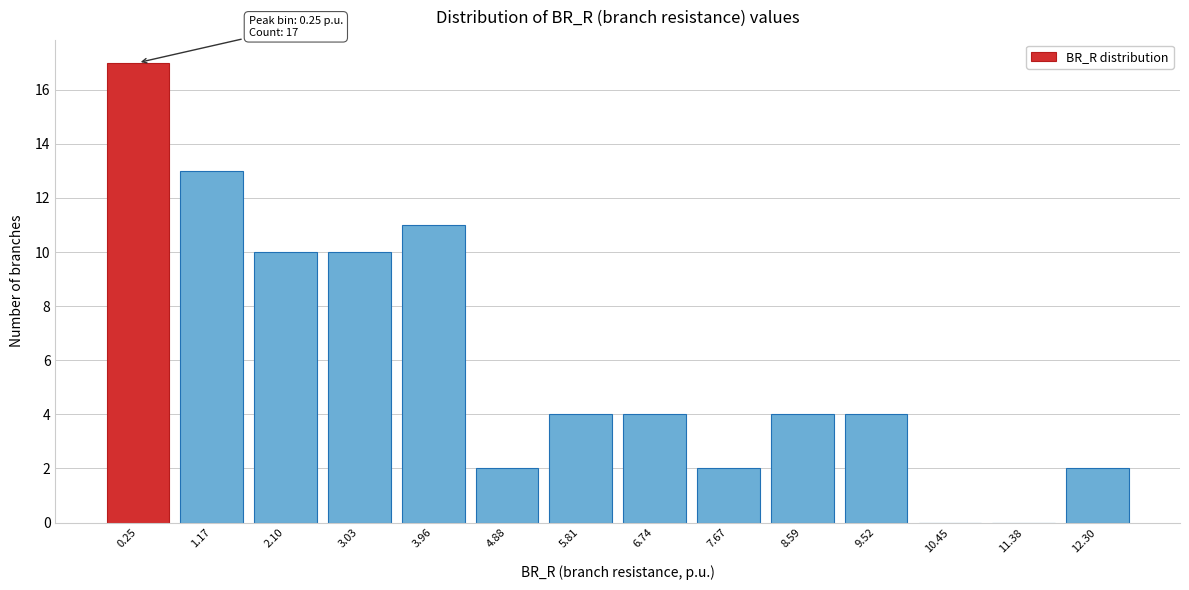

Reading left to right, list all the values displayed in this chart.

0.25=17	1.17=13	2.10=10	3.03=10	3.96=11	4.88=2	5.81=4	6.74=4	7.67=2	8.59=4	9.52=4	10.45=0	11.38=0	12.30=2